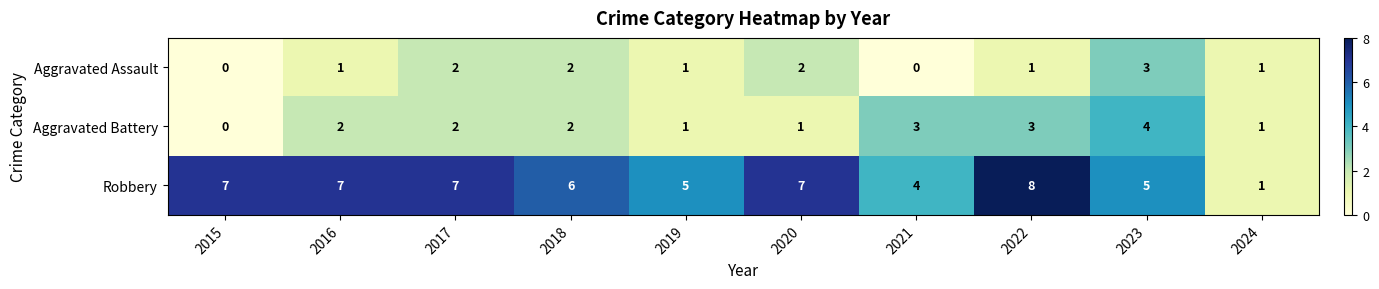

Between 2018 and 2022, which series saw the biggest shift?

Robbery